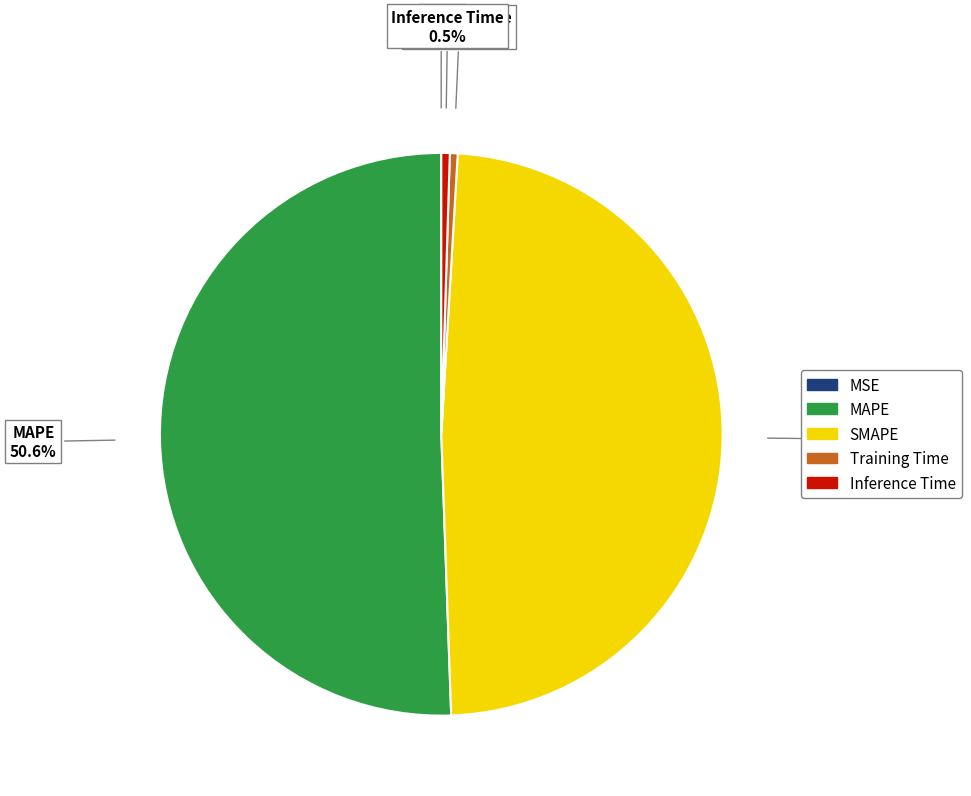

What is the largest slice in the pie chart?

MAPE